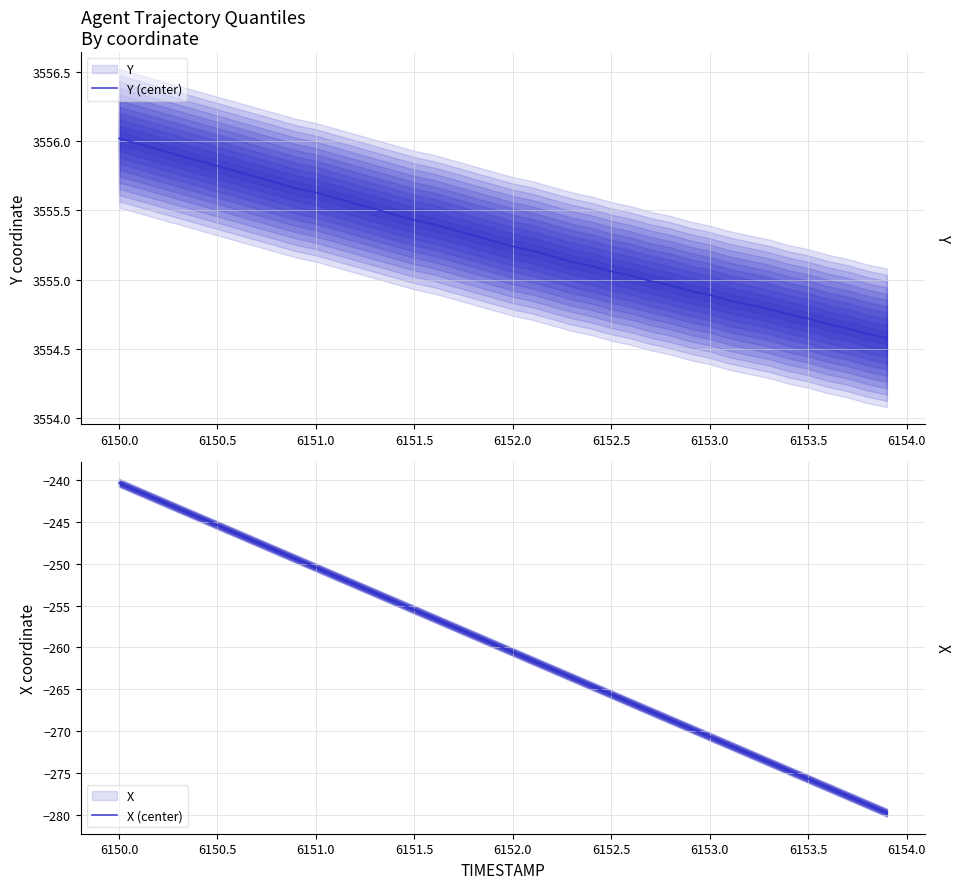

What is the minimum value shown in the chart?

-279.7